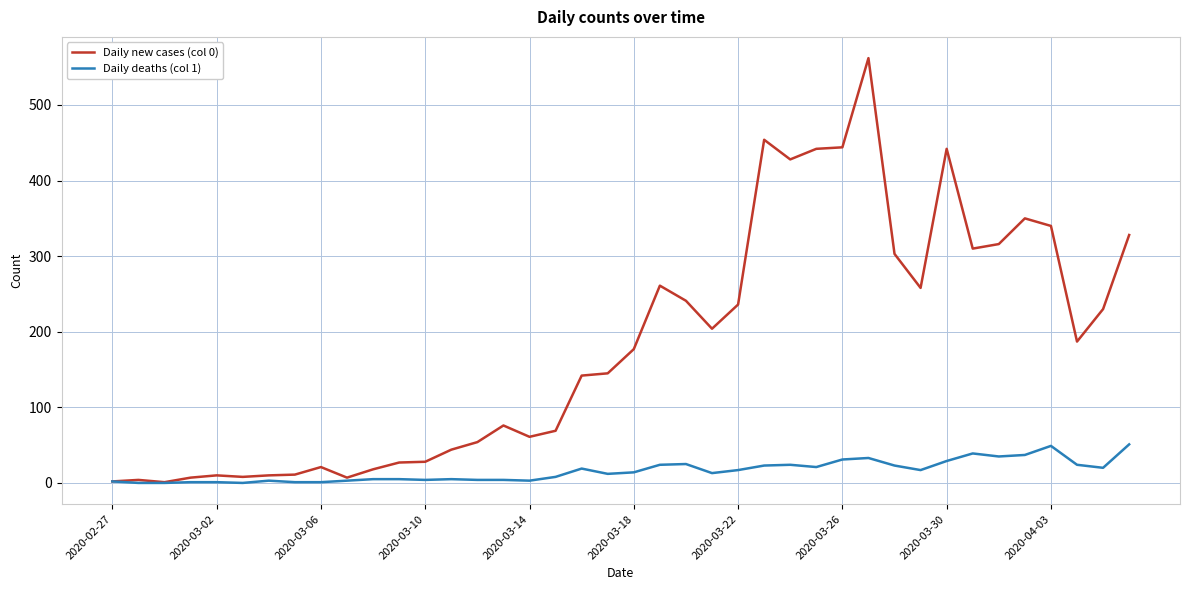

What is the greatest value displayed?

562